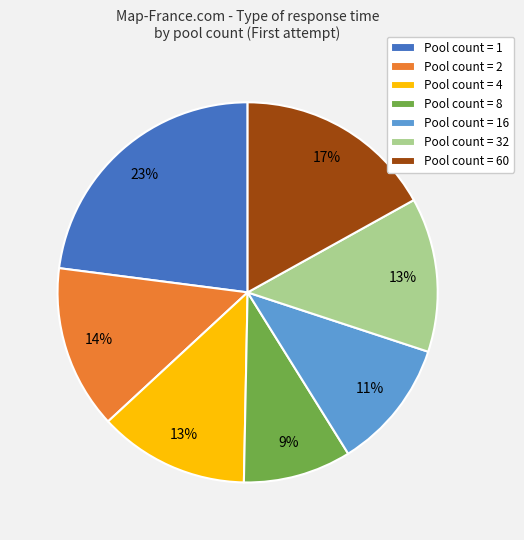

Which has a higher value, Pool count = 60 or Pool count = 32?

Pool count = 60